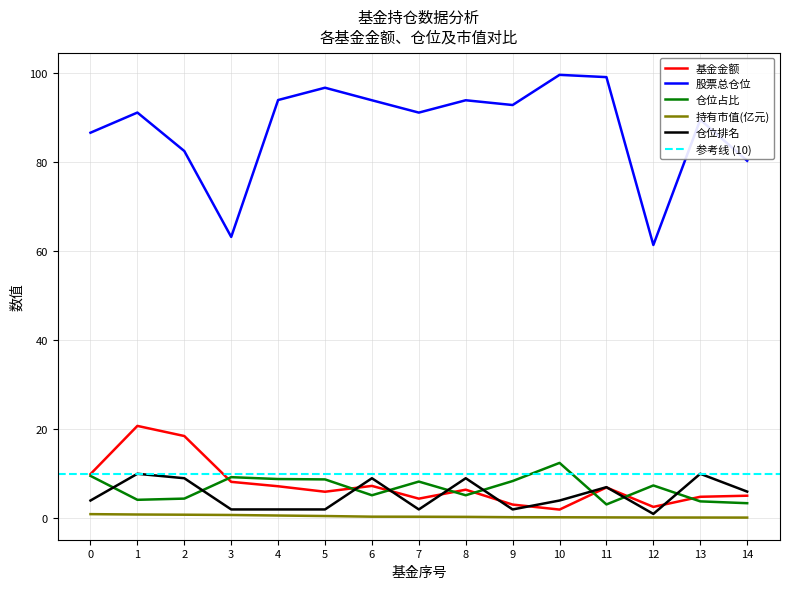

How many values in the 仓位排名 series are below 4?

6